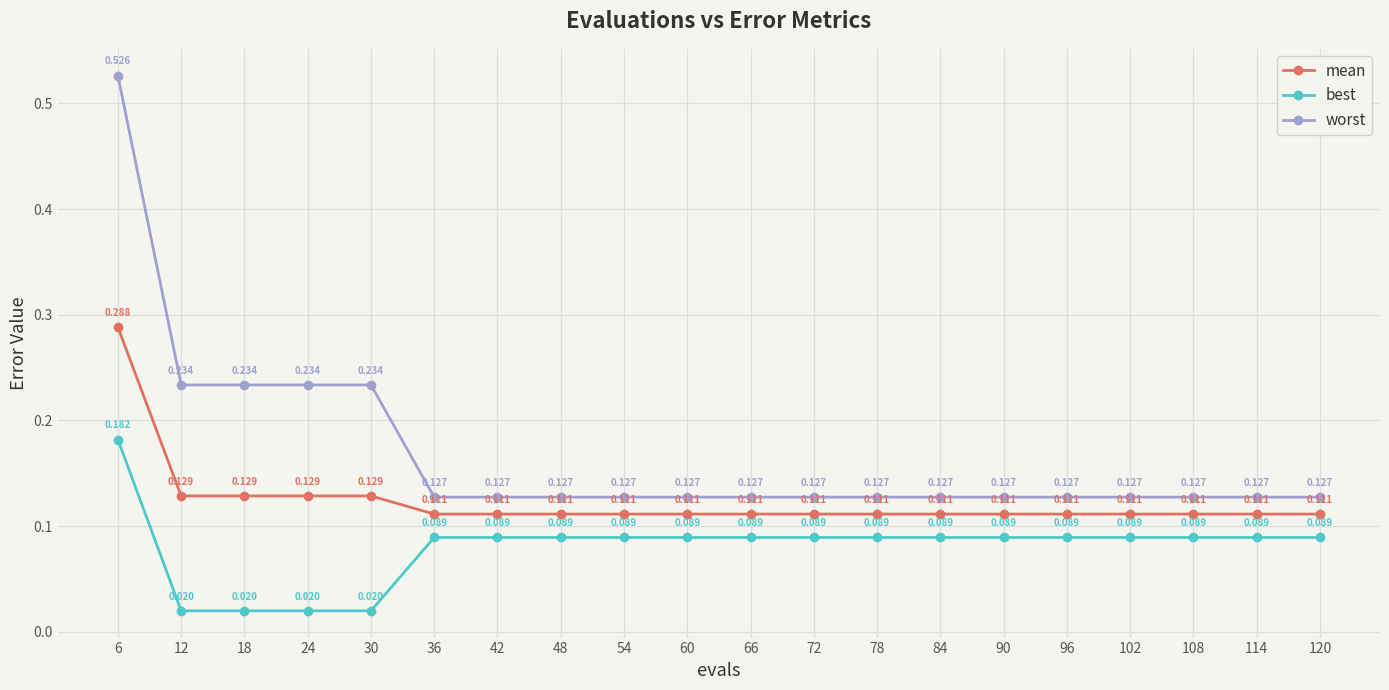

True or false: mean and worst cross at least once.

False